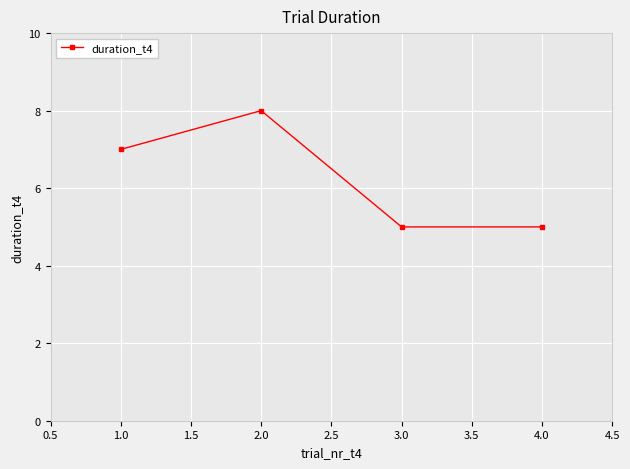

What is the value of the 3rd point from the left?

5